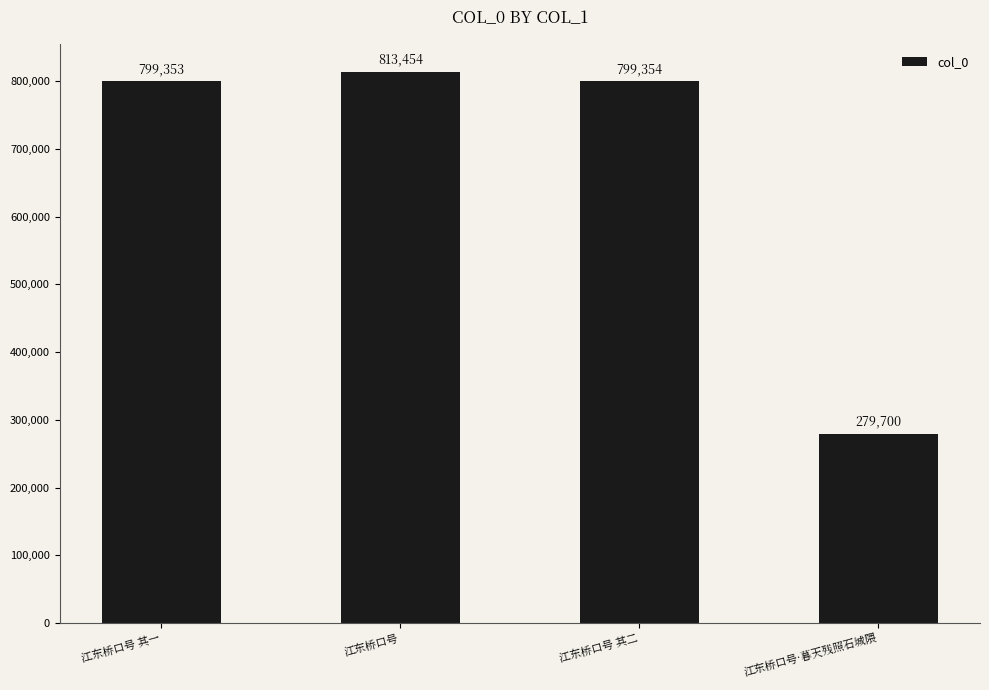

What is the change in value from 江东桥口号 to 江东桥口号·暮天残照石城隈?

-533754